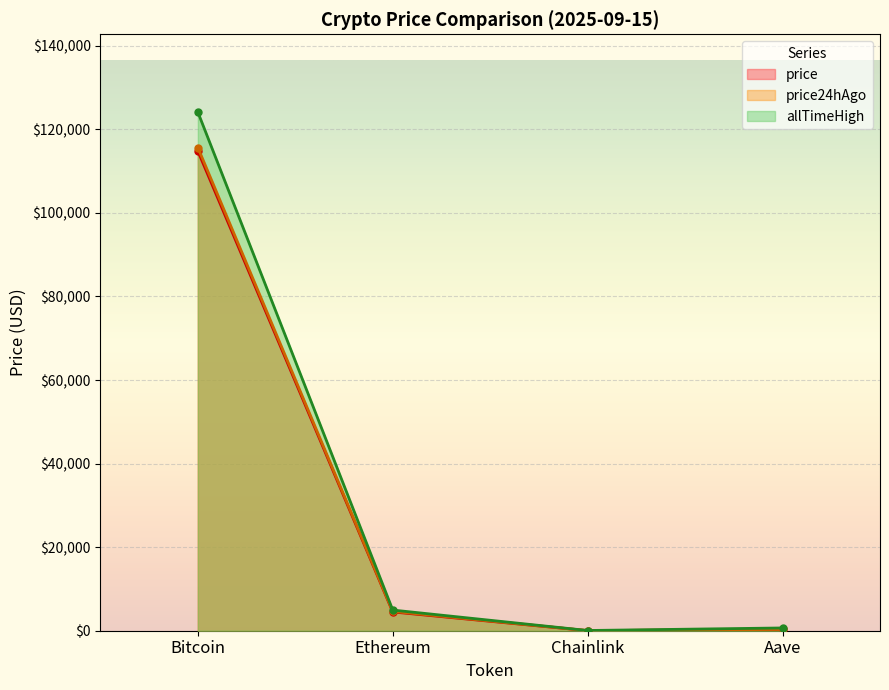

What is the label of the 2nd point from the right?

Chainlink